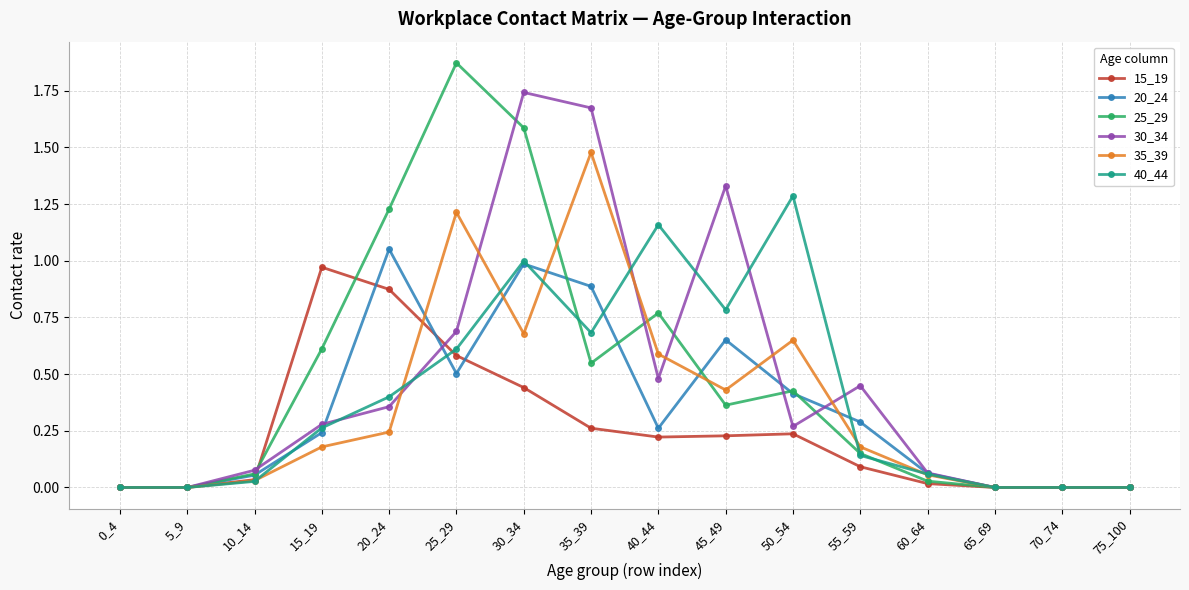

Where is the first local maximum for 25_29?

25_29